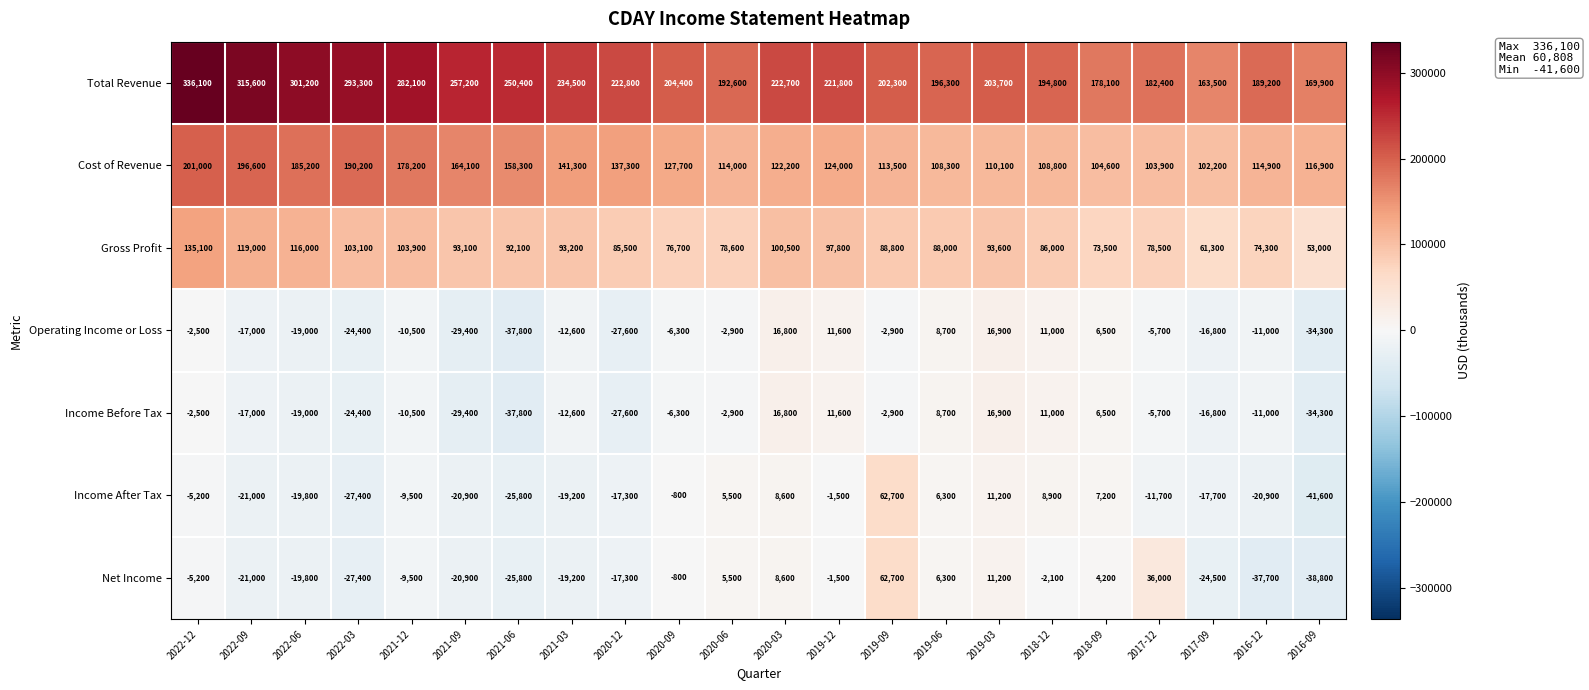

What is the sum of all Gross Profit values?

1991600